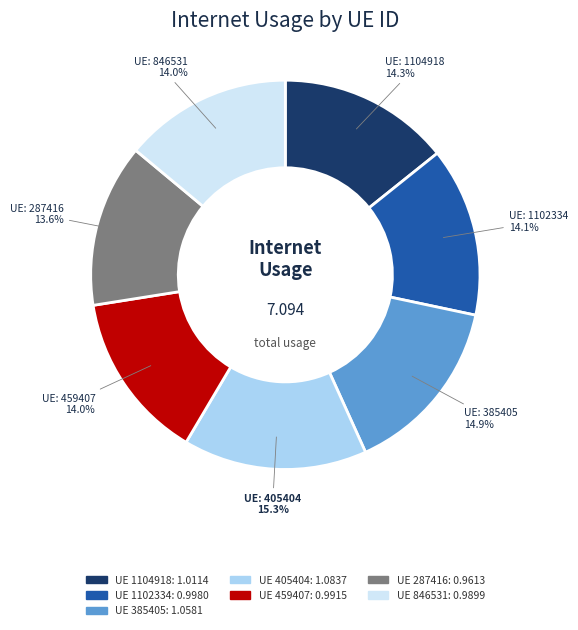

How many slices are in this pie chart?

7